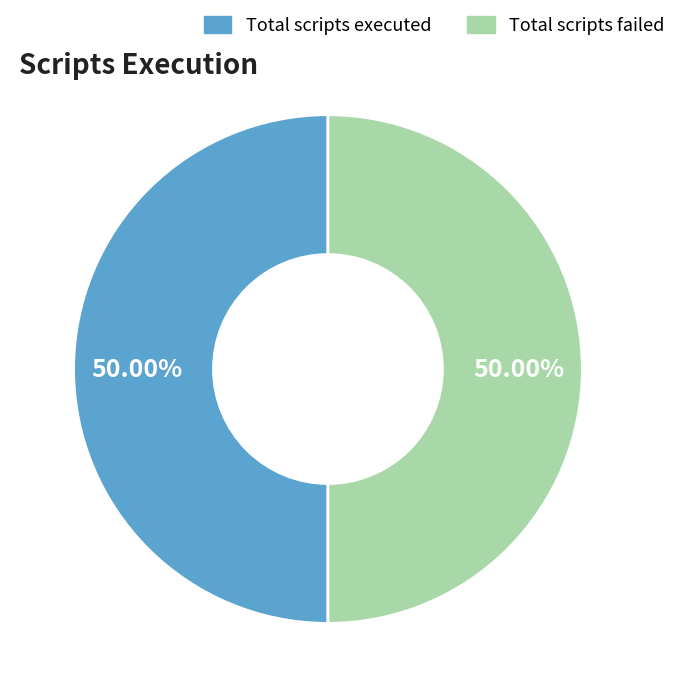

To the nearest percent, what portion does Total scripts executed represent?

50%